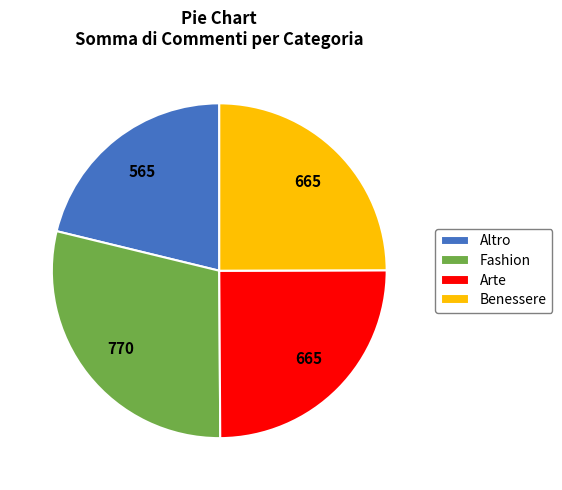

What is the largest slice in the pie chart?

Fashion